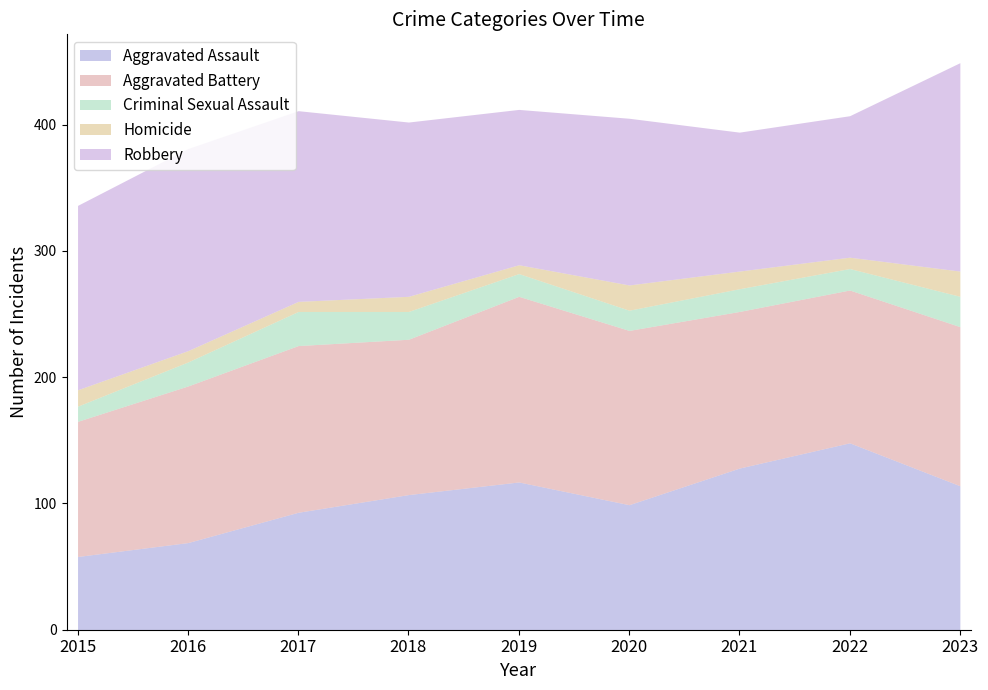

At which label is Aggravated Assault closest to 103?

2018